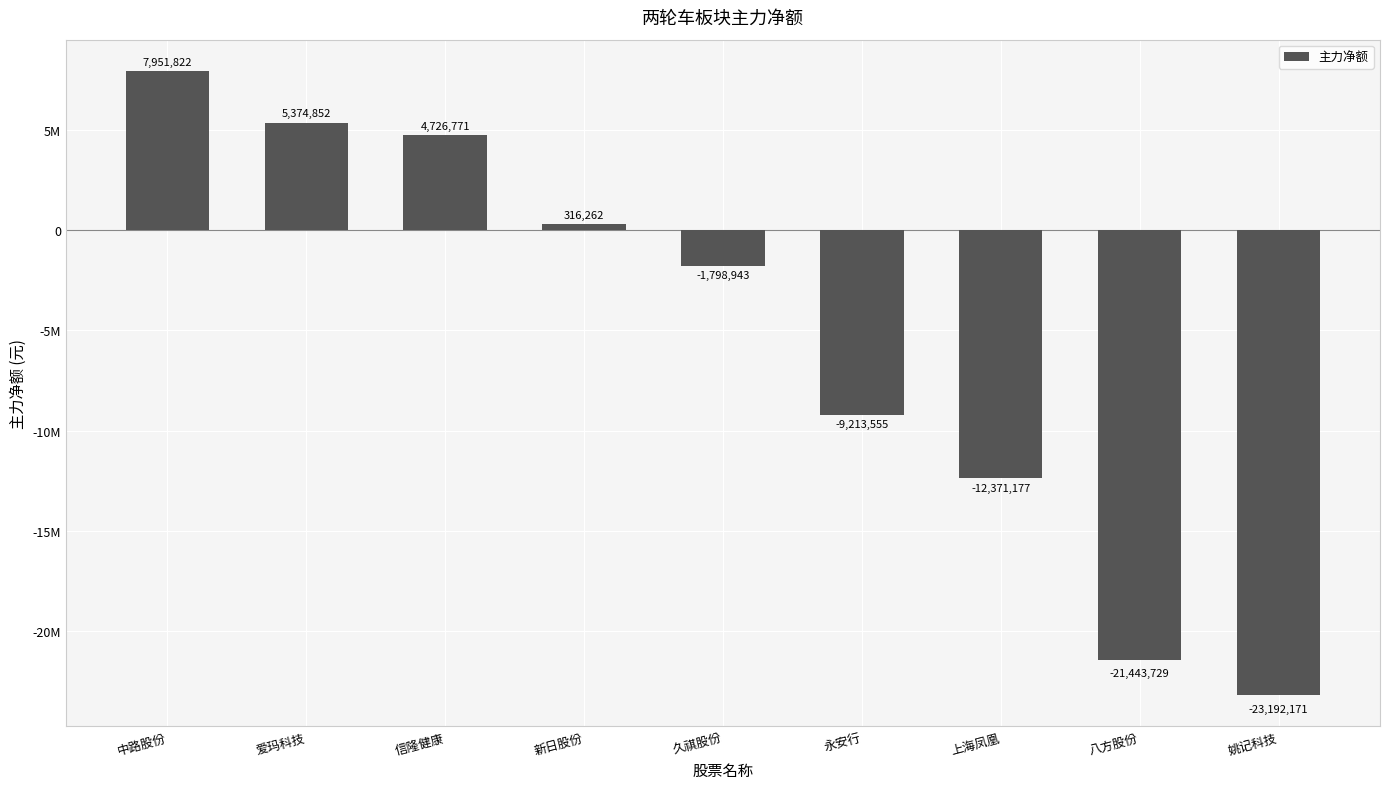

What is the label of the 6th bar from the left?

永安行